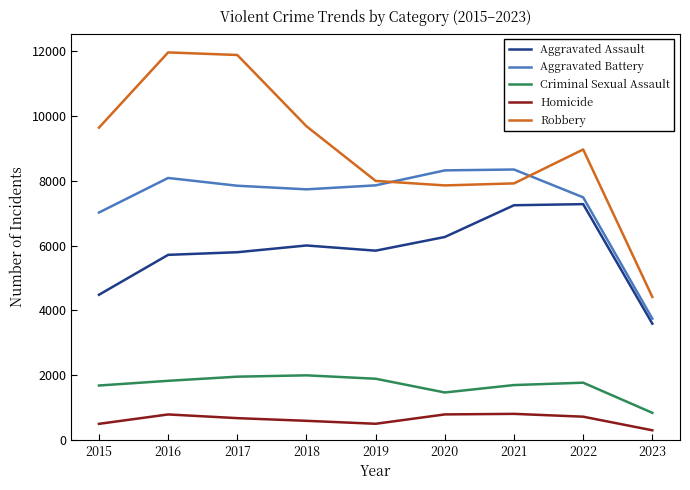

In Criminal Sexual Assault, how many points are lower than both neighbors (excluding endpoints)?

1